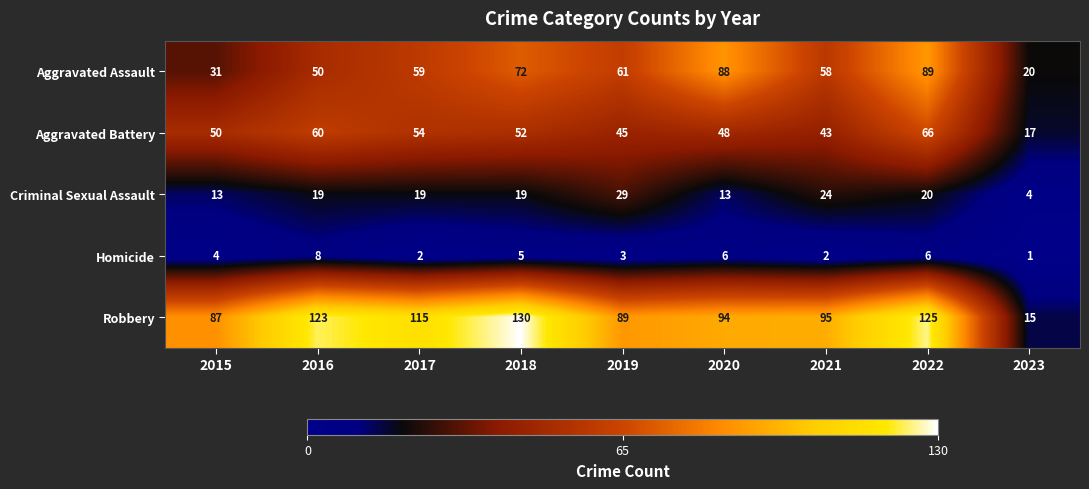

Which category has the lowest value in the Robbery series?

2023